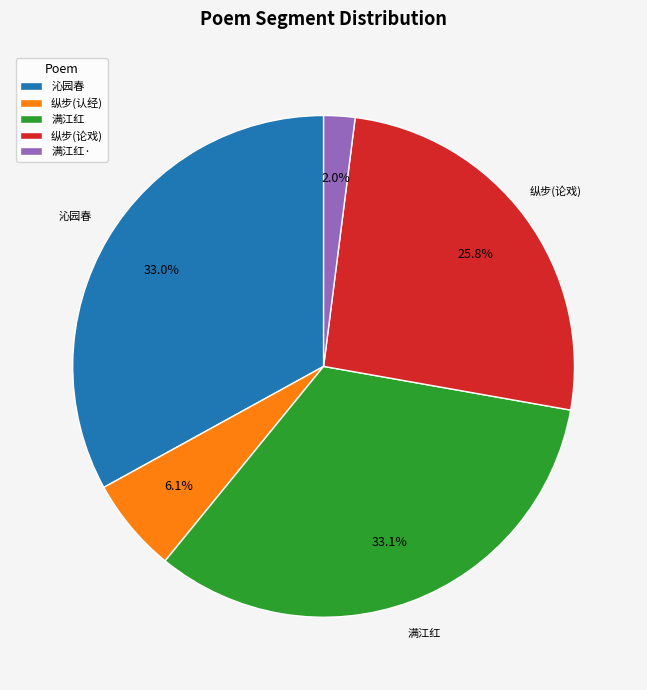

Count the number of slices in the pie.

5